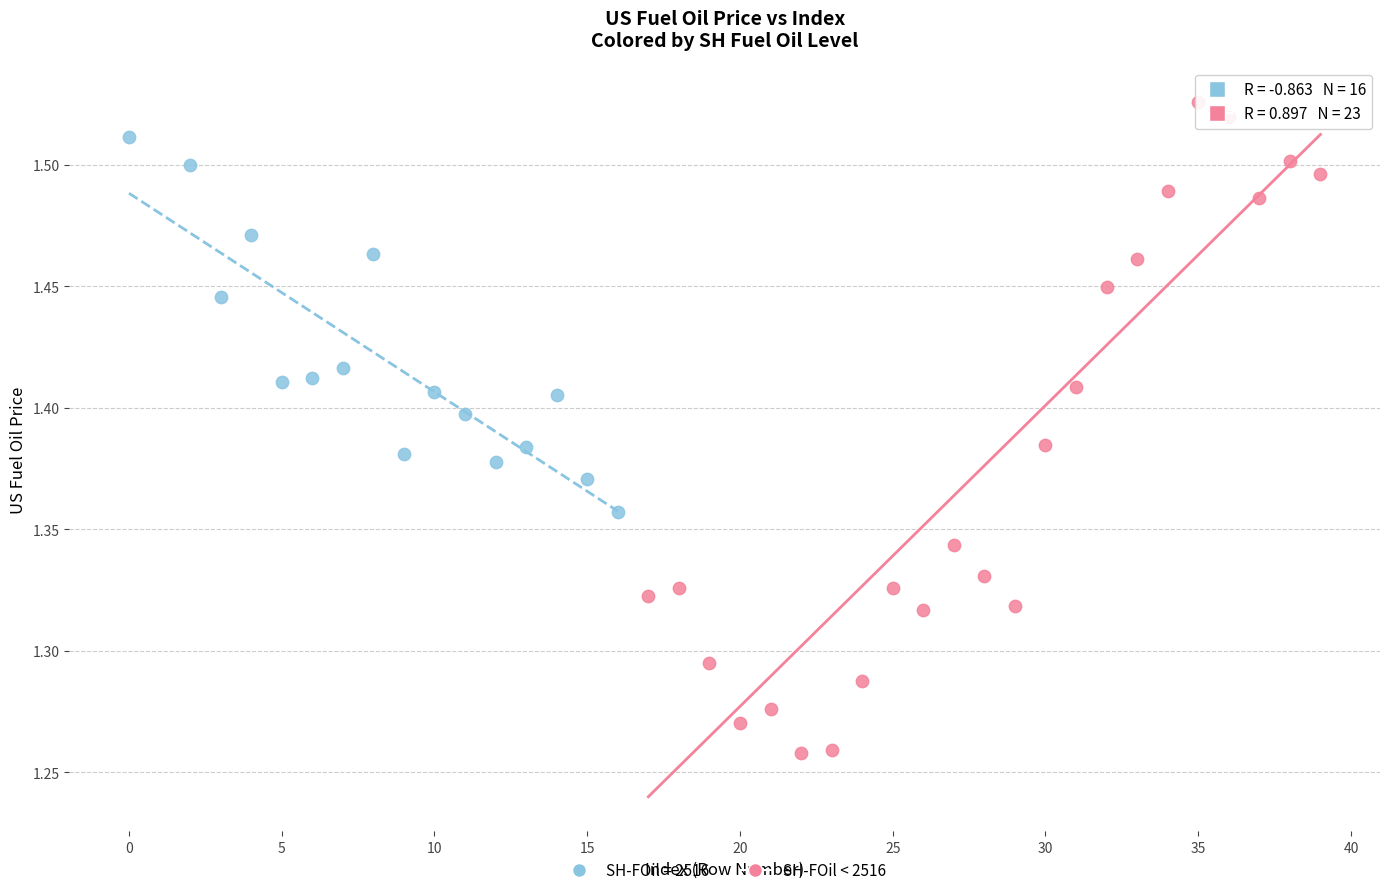

Which series contains the lowest Y value?

SH-FOil < 2516